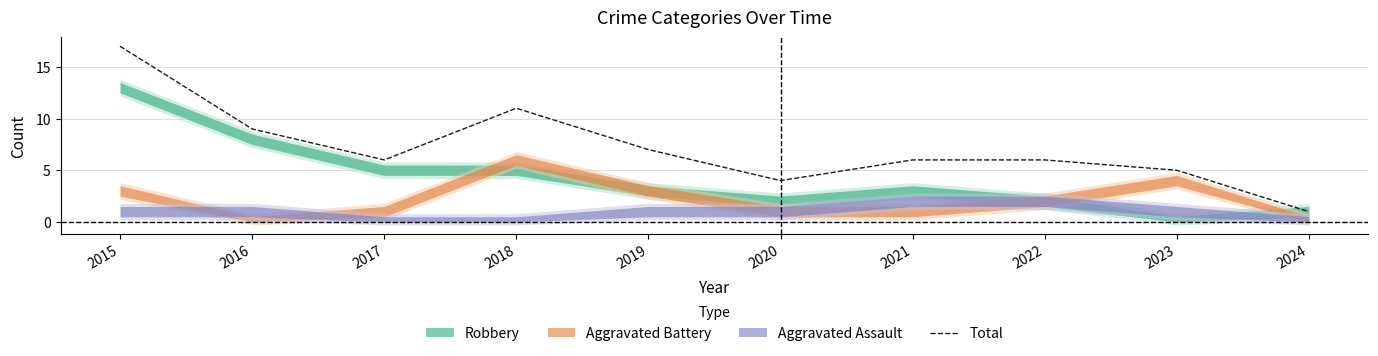

What is the sum of all values?

72